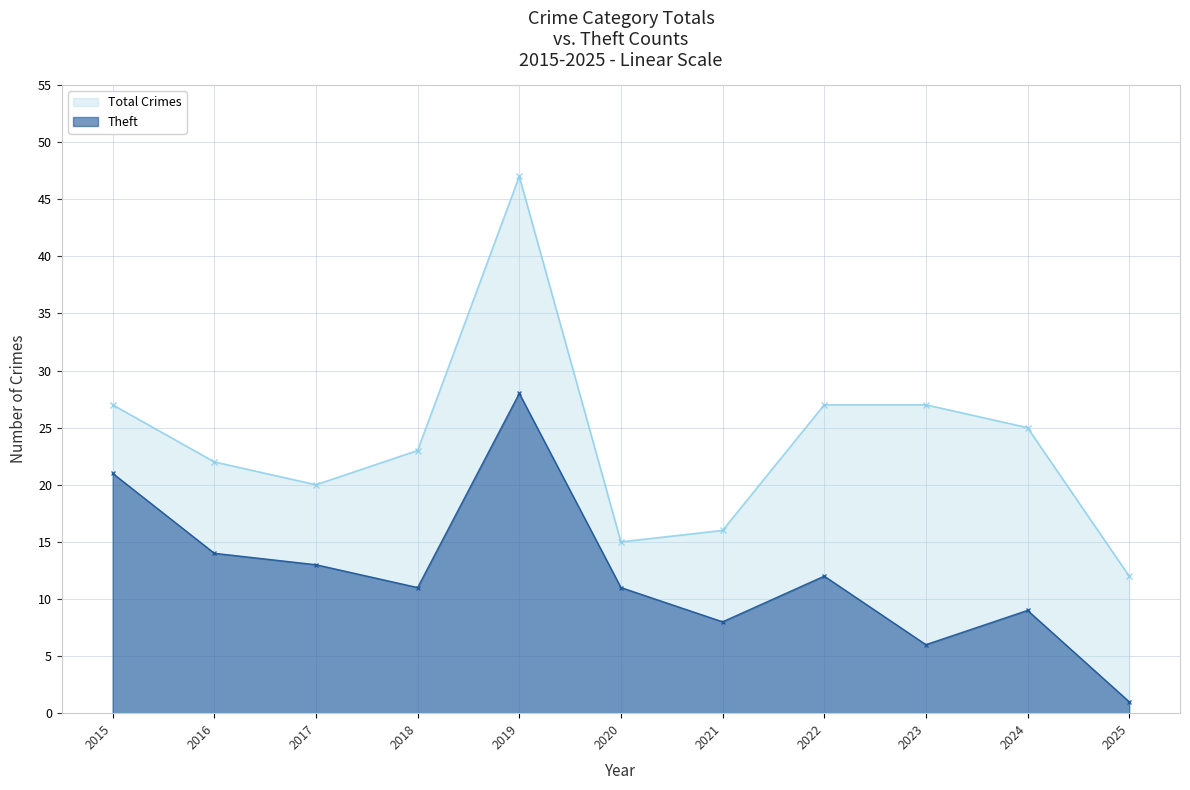

What are all the series names shown in the legend?

Total Crimes, Theft